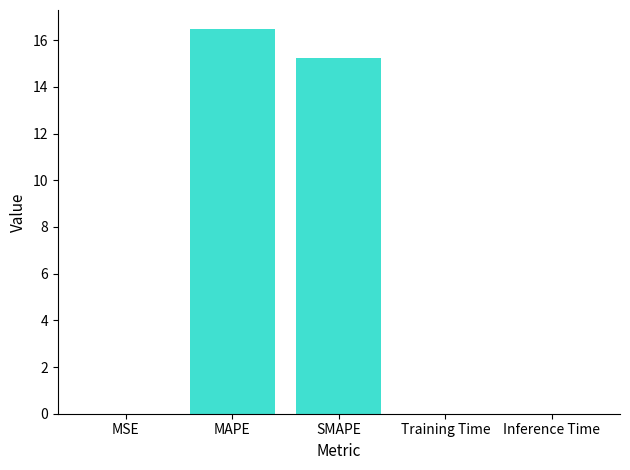

What value does the data have at SMAPE?

15.2